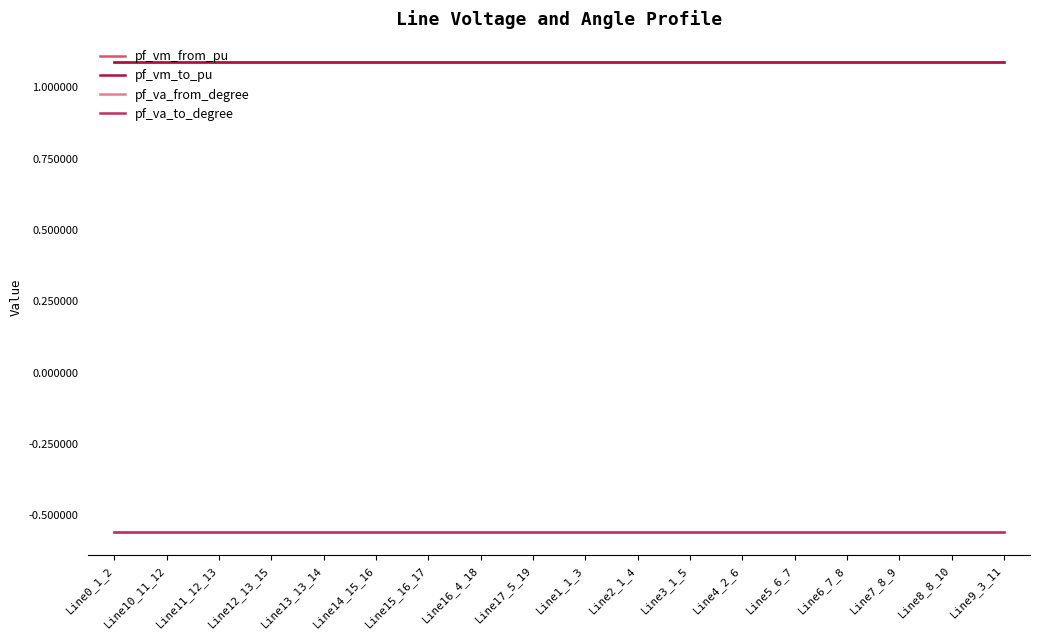

Does the chart display data point markers on the line(s)?

No